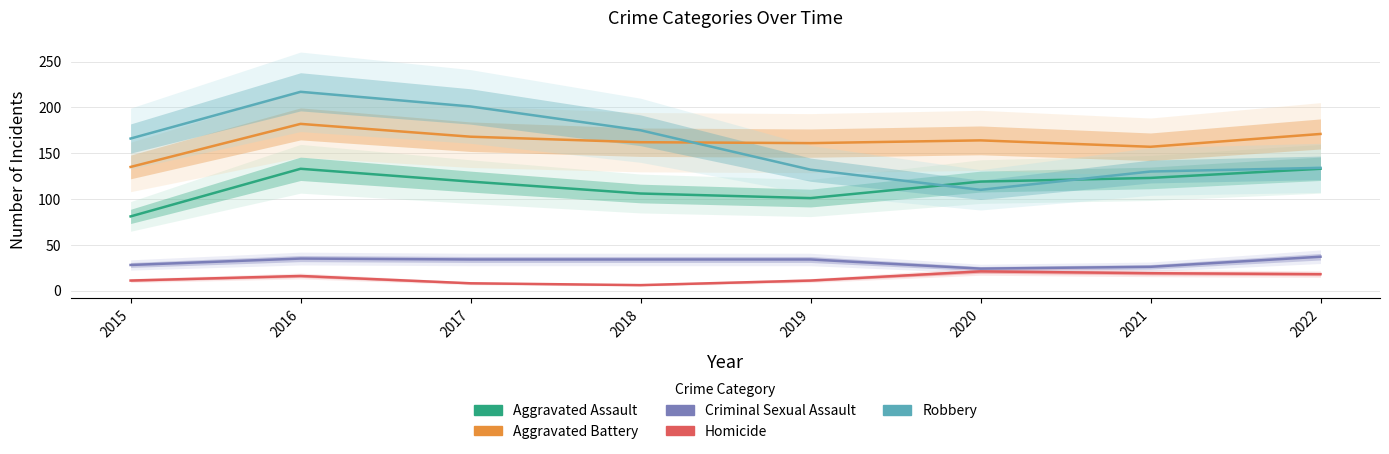

Where is Homicide nearest to the value 13?

2015